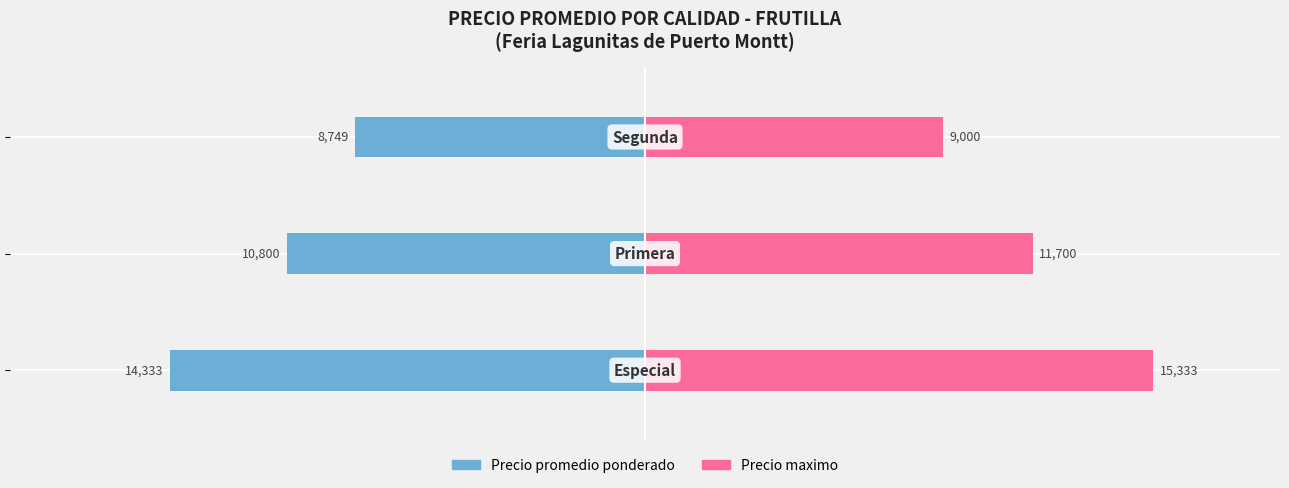

Which series has the largest total across all categories?

Precio maximo